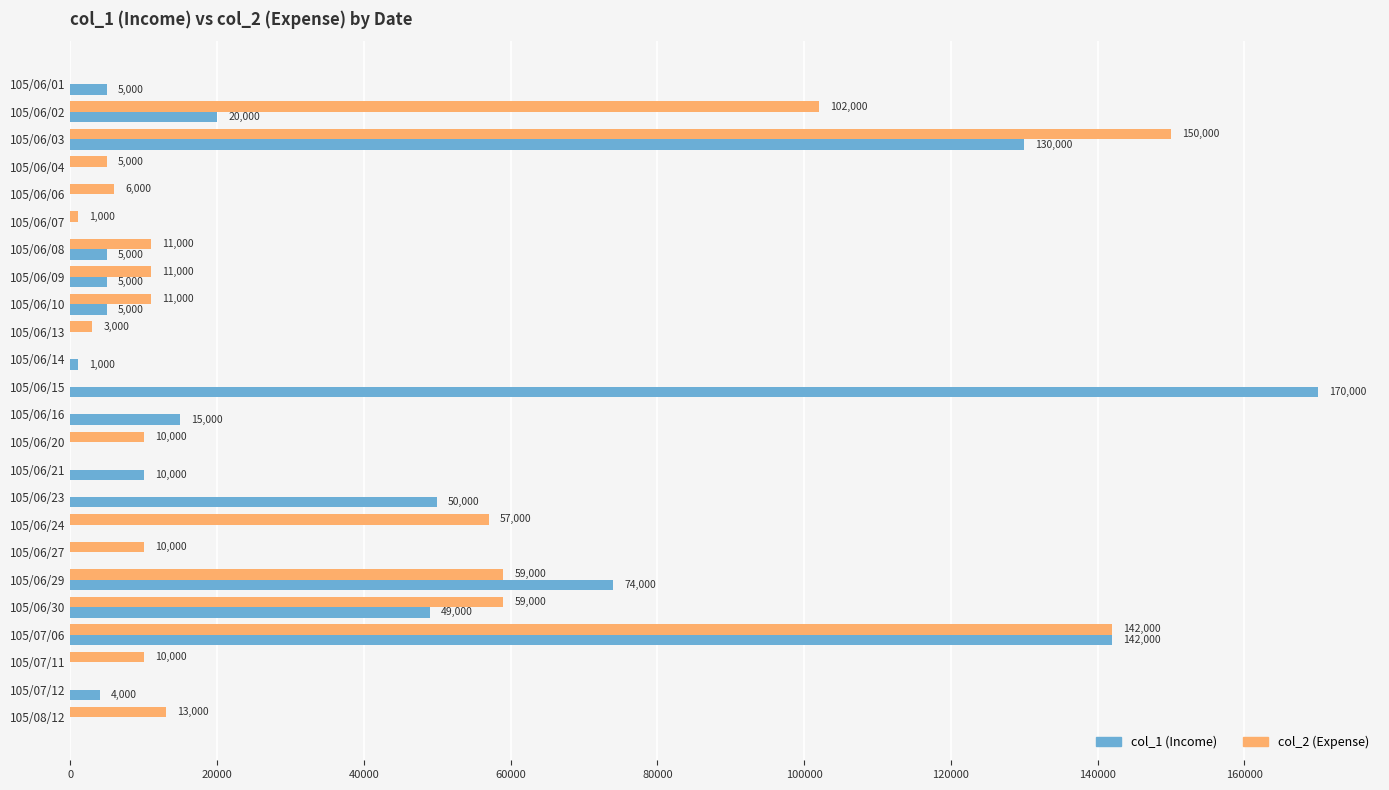

Is the value of col_1 (Income) at 105/07/06 greater than the value of col_2 (Expense) at 105/06/06?

Yes